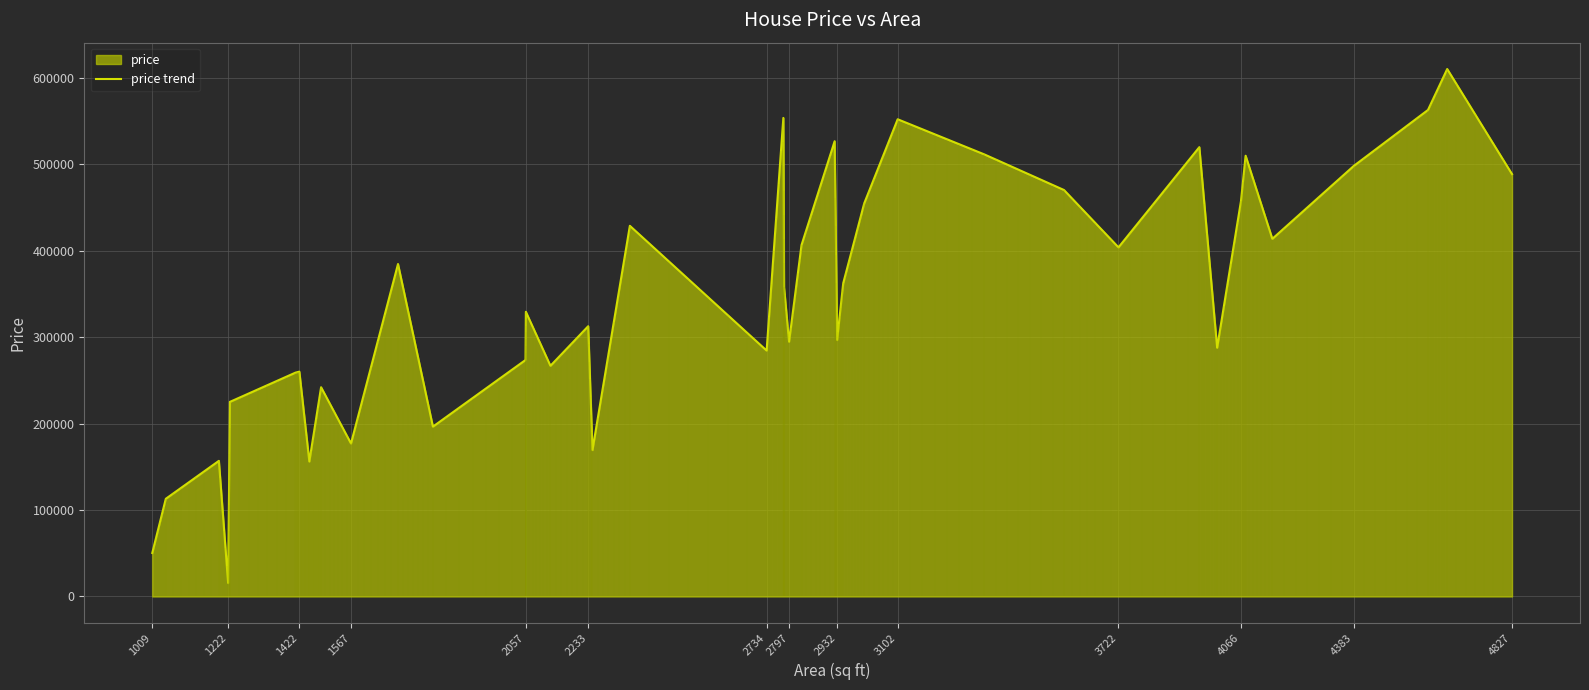

What is the maximum value for price trend?

610495.0